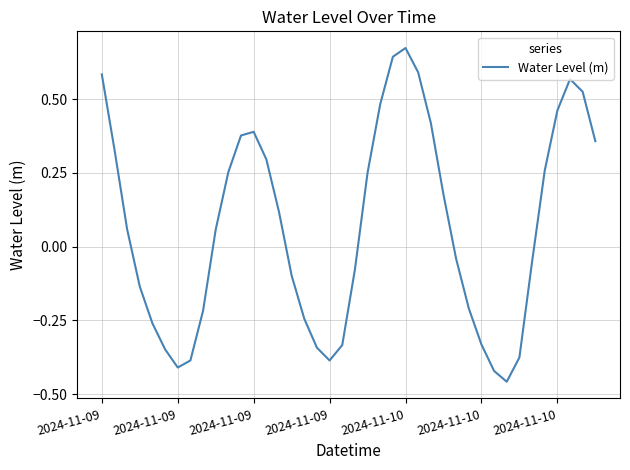

What is the difference between the maximum and minimum values?

1.1